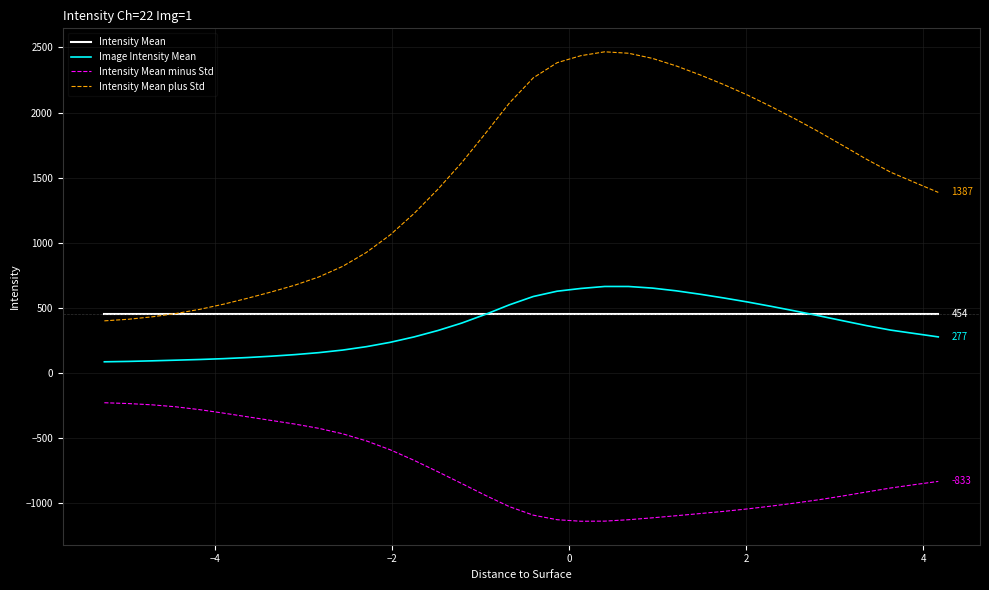

Which series has the widest spread of values?

Intensity Mean plus Std